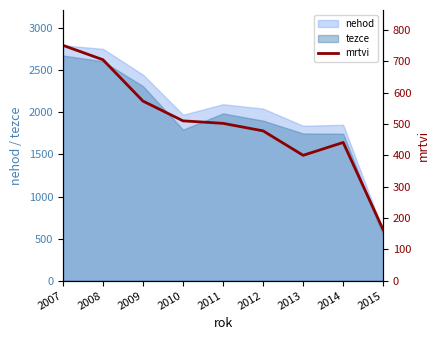

What is the minimum value shown in the chart?

162